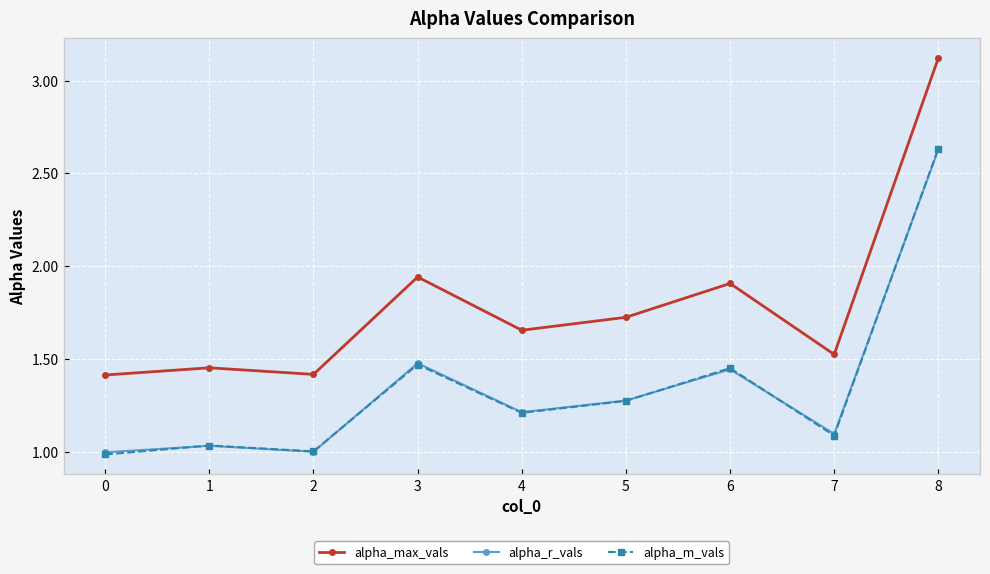

How many lines are shown in the chart?

3